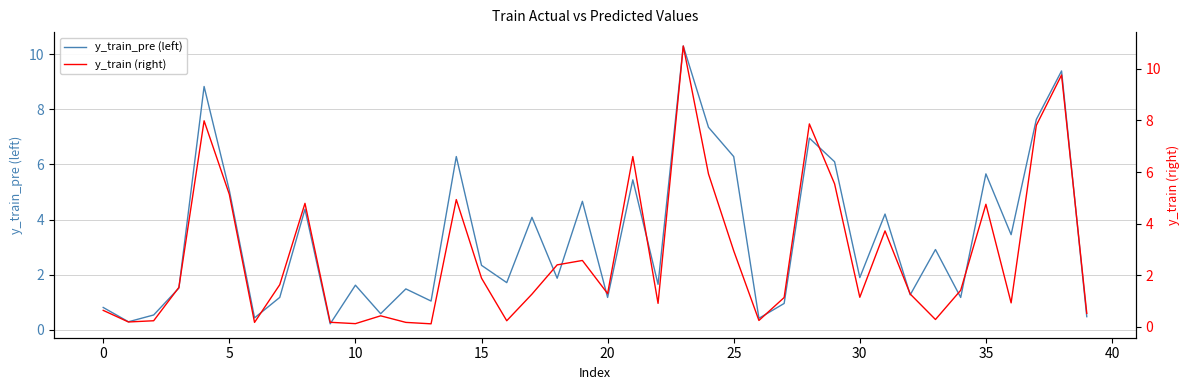

The y_train_pre (left) series shows 0.9 at 10. True or false?

False